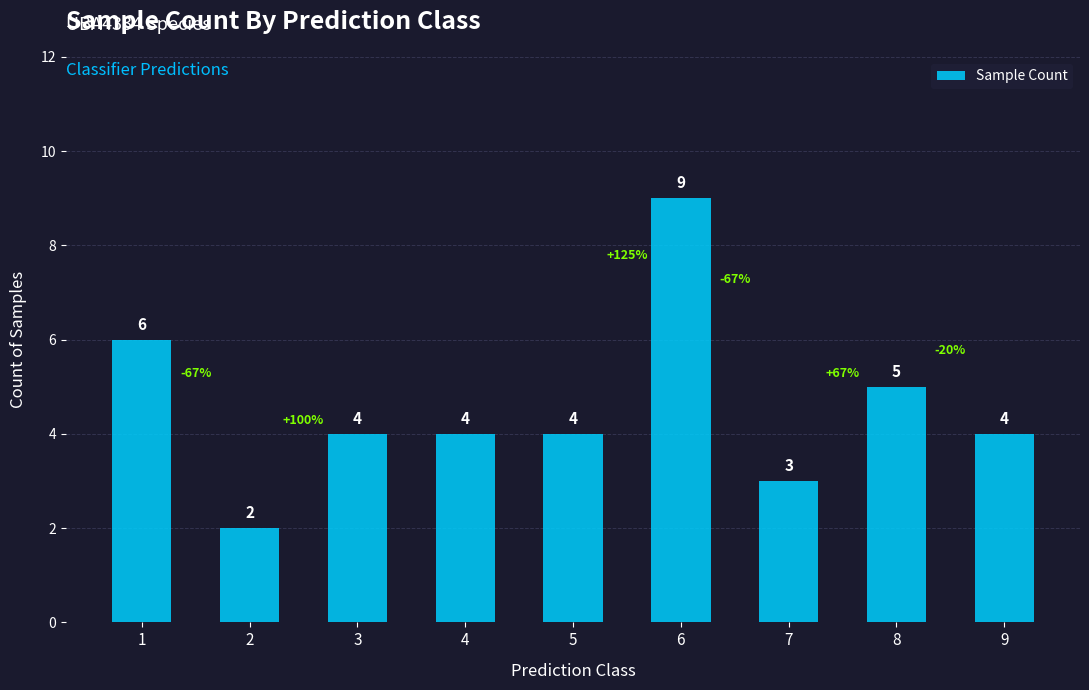

At which category does the chart reach its peak across all series?

6